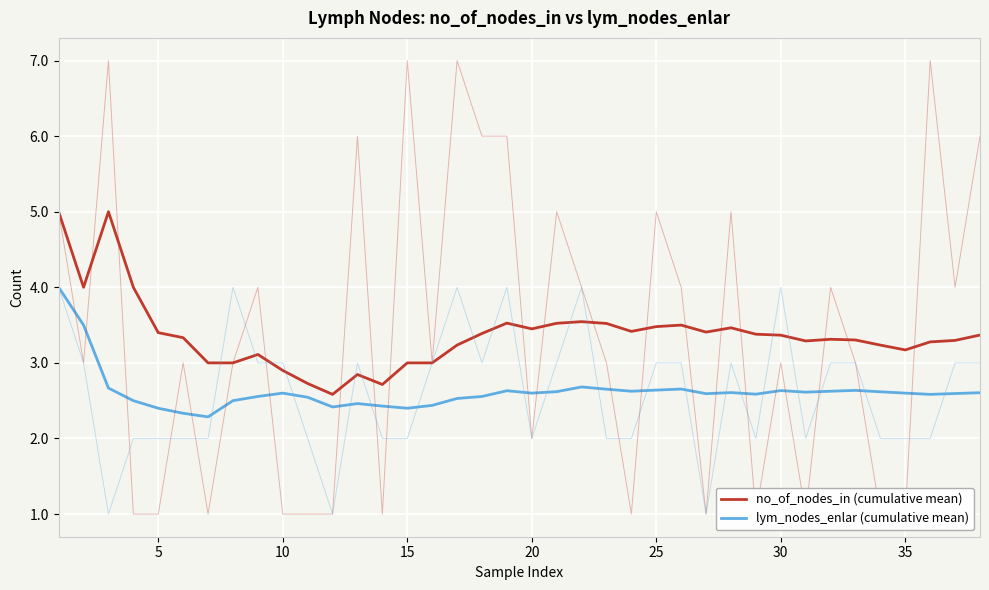

List the series in order of their overall mean, lowest first.

lym_nodes_enlar (cumulative mean), no_of_nodes_in (cumulative mean)